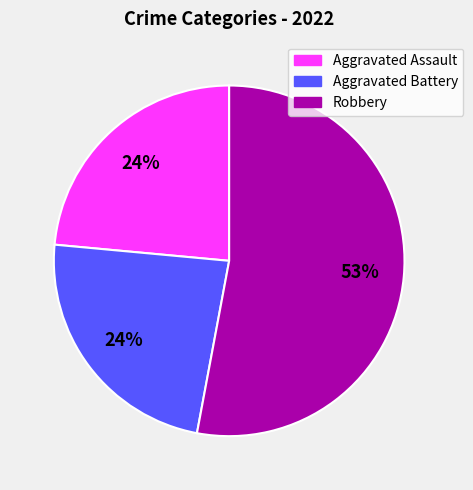

To the nearest percent, what percentage of the pie is Aggravated Battery?

24%